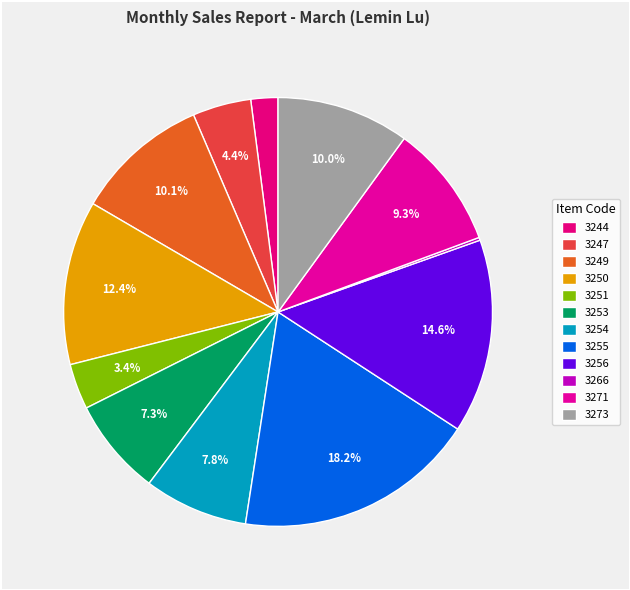

To the nearest percent, what percentage of the pie is 3250?

12%